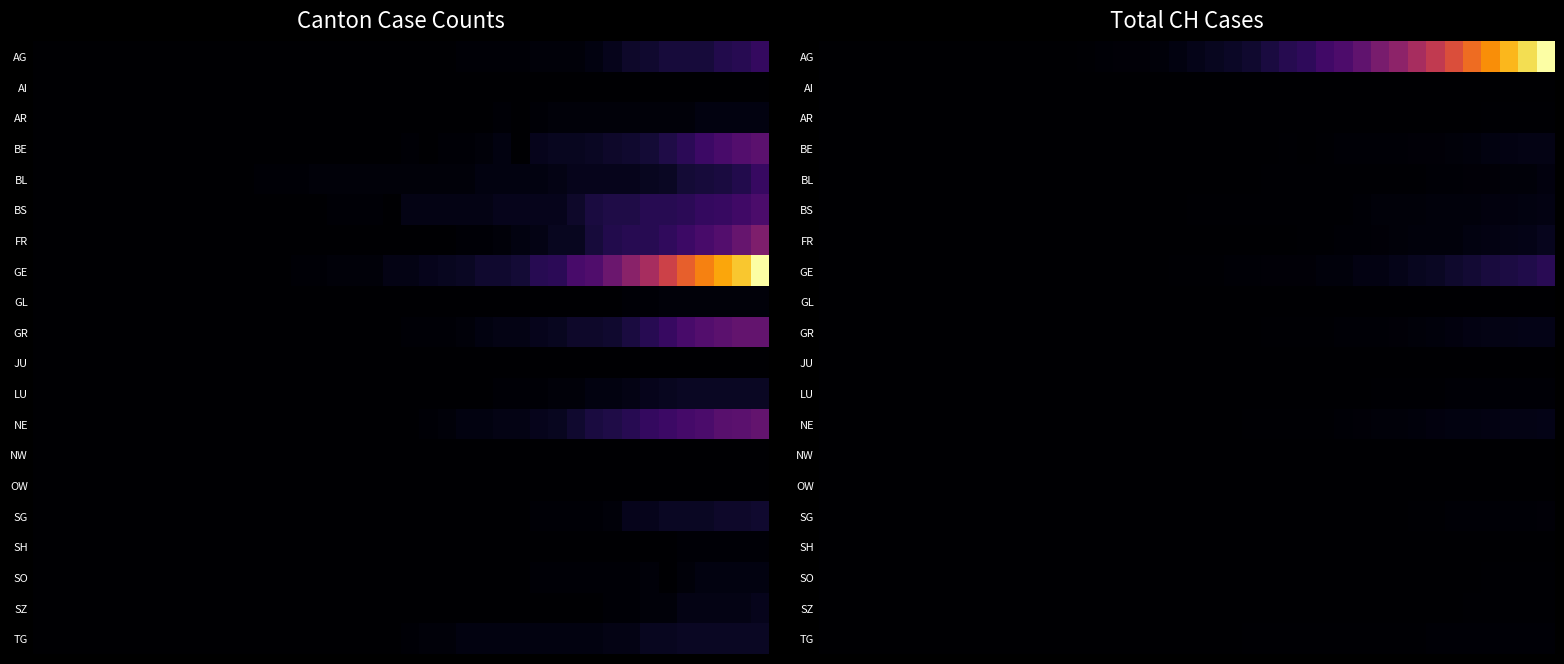

How many values in BS are above zero?

23